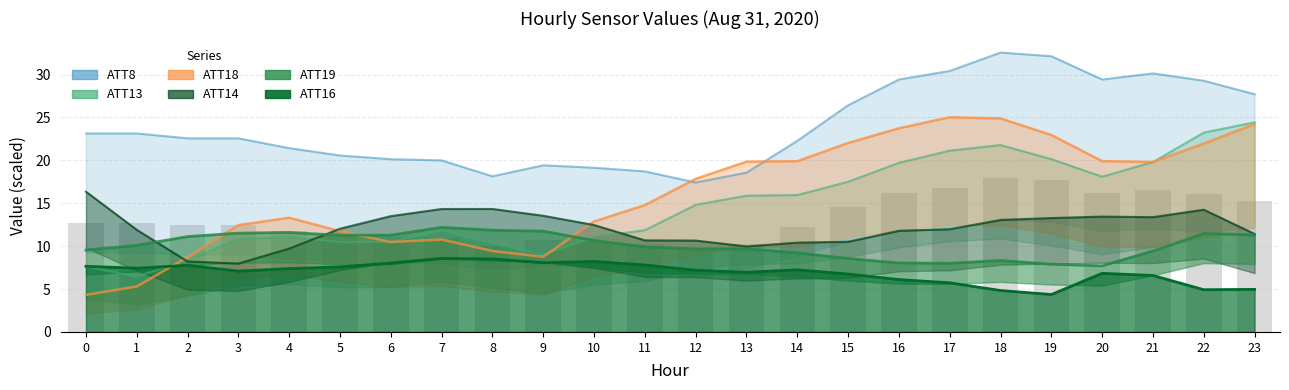

Reading right to left, list all the values displayed in this chart.

ATT8: 23=27.7	22=29.3	21=30.1	20=29.4	19=32.1	18=32.6	17=30.4	16=29.4	15=26.4	14=22.3	13=18.6	12=17.4	11=18.7	10=19.1	9=19.4	8=18.1	7=20.0	6=20.1	5=20.6	4=21.4	3=22.6	2=22.6	1=23.1	0=23.1
ATT13: 23=24.4	22=23.2	21=19.8	20=18.1	19=20.1	18=21.8	17=21.1	16=19.7	15=17.5	14=16.0	13=15.9	12=14.8	11=11.9	10=11.1	9=9.0	8=10.3	7=11.8	6=10.5	5=10.5	4=11.1	3=10.8	2=8.4	1=6.4	0=7.6
ATT14: 23=11.4	22=14.2	21=13.4	20=13.4	19=13.3	18=13.1	17=12.0	16=11.8	15=10.5	14=10.4	13=10.0	12=10.7	11=10.7	10=12.5	9=13.5	8=14.3	7=14.3	6=13.5	5=12.0	4=9.7	3=8.0	2=8.2	1=11.9	0=16.4
ATT16: 23=5.0	22=4.9	21=6.6	20=6.8	19=4.4	18=4.8	17=5.7	16=6.1	15=6.7	14=7.2	13=7.0	12=7.2	11=7.8	10=8.2	9=8.1	8=8.5	7=8.6	6=8.0	5=7.6	4=7.4	3=7.1	2=7.8	1=7.4	0=7.7
ATT18: 23=24.2	22=22.0	21=19.8	20=19.9	19=23.0	18=24.9	17=25.0	16=23.7	15=22.0	14=19.9	13=19.8	12=17.8	11=14.8	10=12.9	9=8.8	8=9.4	7=10.8	6=10.5	5=11.7	4=13.3	3=12.5	2=8.7	1=5.3	0=4.3
ATT19: 23=11.3	22=11.5	21=9.4	20=7.7	19=7.9	18=8.3	17=8.0	16=8.0	15=8.6	14=9.2	13=9.7	12=9.7	11=9.9	10=10.7	9=11.7	8=11.9	7=12.2	6=11.3	5=11.3	4=11.6	3=11.5	2=11.1	1=10.1	0=9.5